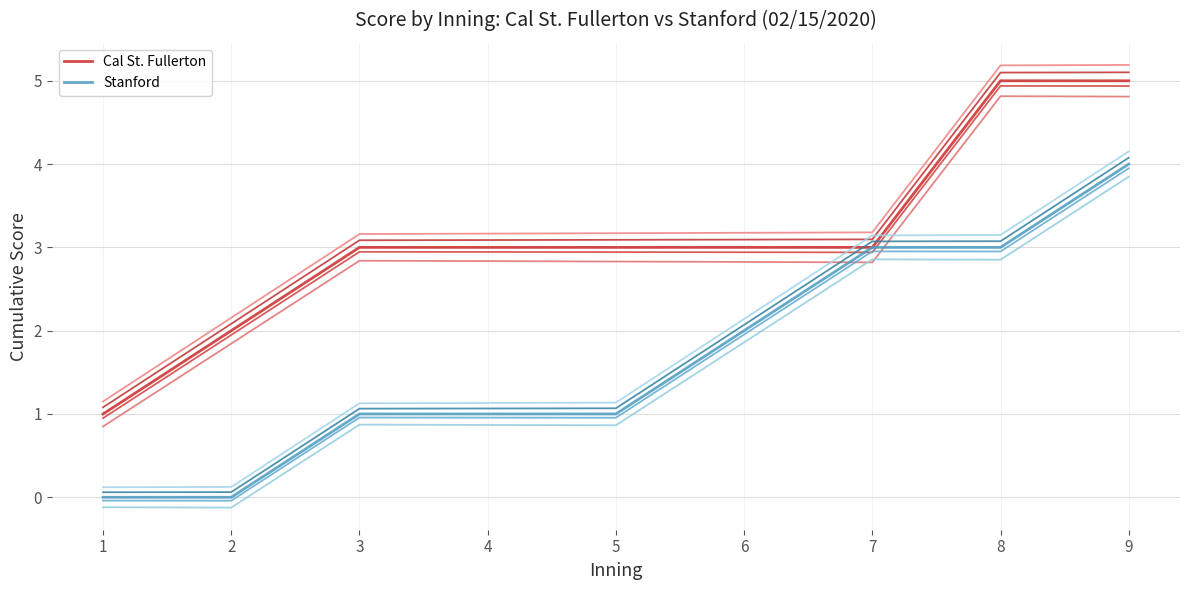

What is the value of the Cal St. Fullerton point at the 1st from the left?

1